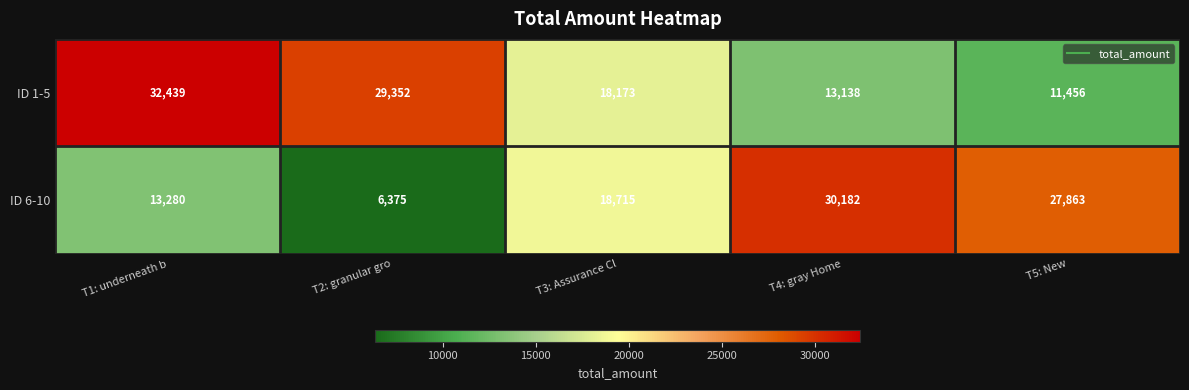

The value of ID 1-5 at T3: Assurance Cl is 18173. True or false?

True